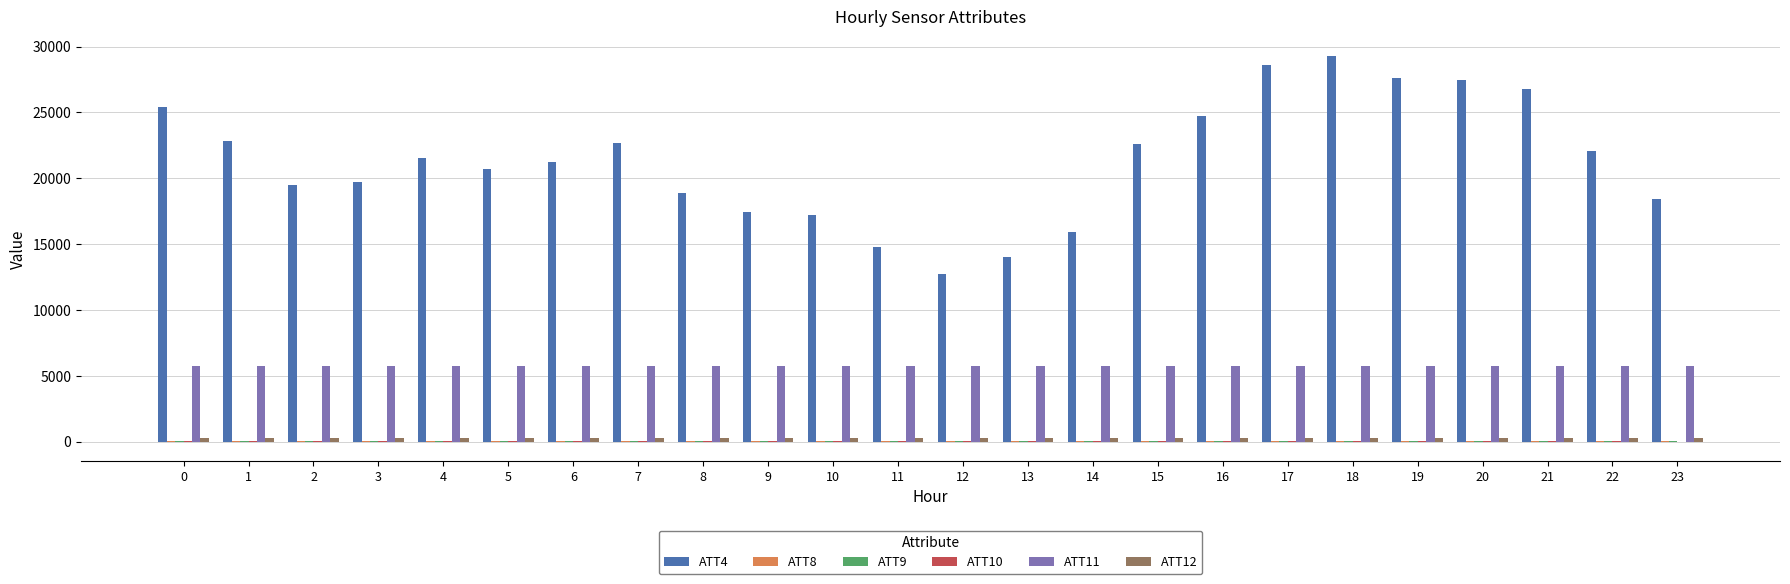

Reading right to left, list all the values displayed in this chart.

ATT4: 23=18400.0	22=22100.0	21=26800.0	20=27500.0	19=27600.0	18=29300.0	17=28600.0	16=24700.0	15=22600.0	14=15900.0	13=14000.0	12=12700.0	11=14800.0	10=17200.0	9=17400.0	8=18900.0	7=22700.0	6=21200.0	5=20700.0	4=21500.0	3=19700.0	2=19500.0	1=22800.0	0=25400.0
ATT8: 23=4.5	22=4.8	21=6.1	20=6.3	19=5.0	18=6.6	17=6.2	16=3.7	15=3.3	14=2.9	13=1.7	12=1.2	11=1.5	10=2.4	9=2.9	8=2.9	7=2.9	6=3.7	5=3.7	4=3.7	3=3.2	2=3.0	1=3.0	0=2.5
ATT9: 23=3.7	22=6.9	21=7.6	20=7.8	19=8.4	18=9.7	17=8.5	16=8.1	15=9.1	14=14.0	13=15.2	12=14.2	11=13.6	10=11.2	9=19.4	8=23.9	7=24.5	6=22.3	5=23.7	4=27.9	3=29.3	2=31.8	1=34.1	0=34.7
ATT10: 23=-4.8	22=2.3	21=7.1	20=12.2	19=15.0	18=15.5	17=14.7	16=14.2	15=13.8	14=17.3	13=16.3	12=15.0	11=14.5	10=12.3	9=19.9	8=21.6	7=15.1	6=11.8	5=8.8	4=9.1	3=11.9	2=9.0	1=10.2	0=8.1
ATT11: 23=5724.3	22=5723.4	21=5724.7	20=5727.8	19=5729.5	18=5735.5	17=5744.6	16=5744.1	15=5746.4	14=5745.6	13=5742.1	12=5734.2	11=5737.7	10=5739.7	9=5741.3	8=5743.0	7=5744.1	6=5745.7	5=5748.5	4=5748.1	3=5747.2	2=5742.8	1=5743.3	0=5736.6
ATT12: 23=253.4	22=253.8	21=254.5	20=255.0	19=255.2	18=255.5	17=255.6	16=255.8	15=256.6	14=257.0	13=256.9	12=256.4	11=256.8	10=257.4	9=257.3	8=257.2	7=257.2	6=257.2	5=257.0	4=257.0	3=257.1	2=257.0	1=257.3	0=257.3